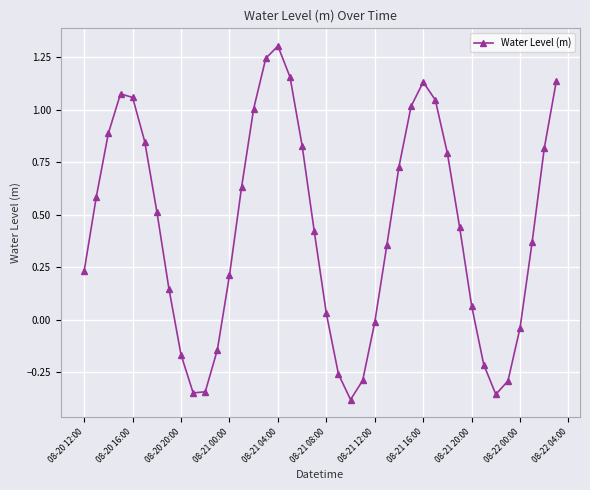

How many values are above zero?

28